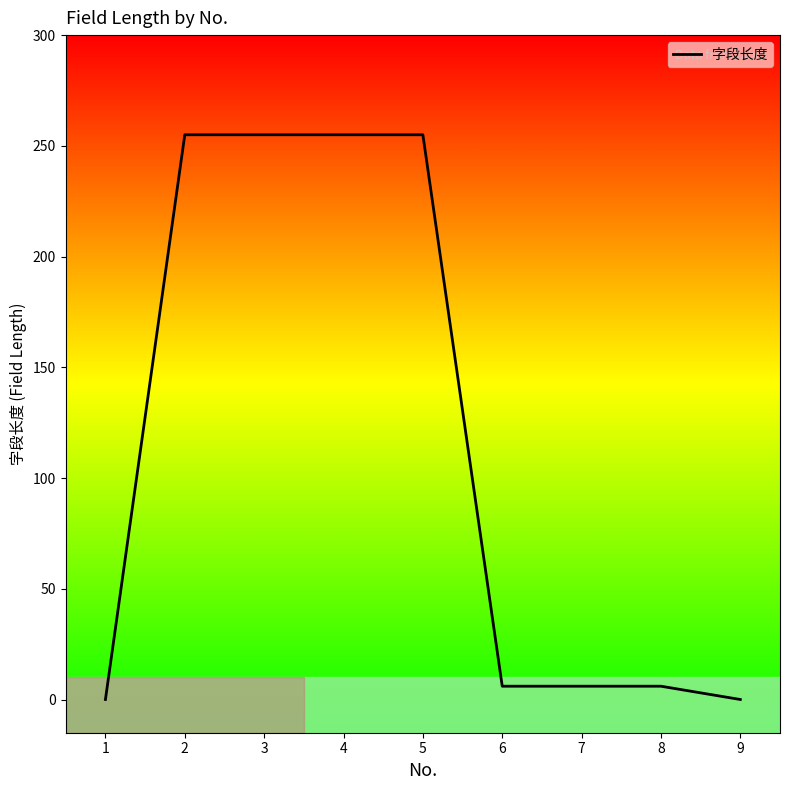

What is the greatest value displayed?

255